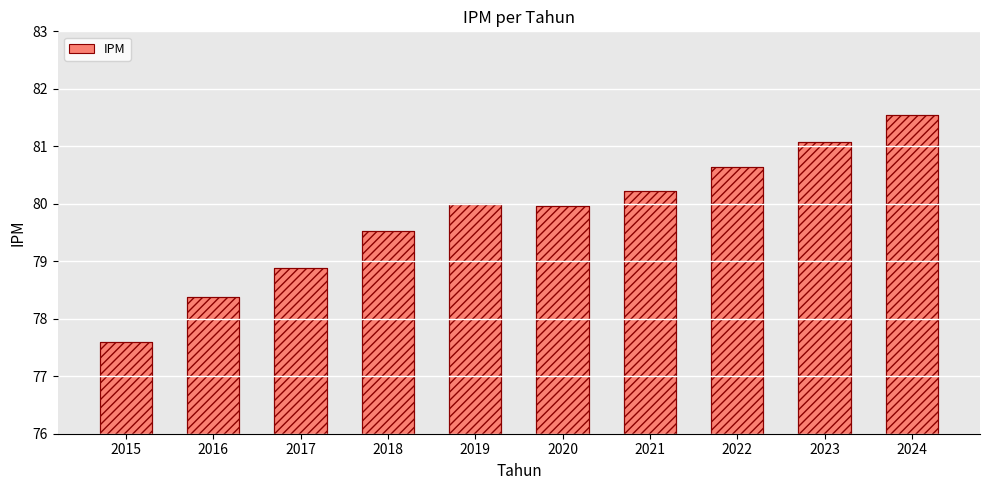

How many values exceed 79?

7